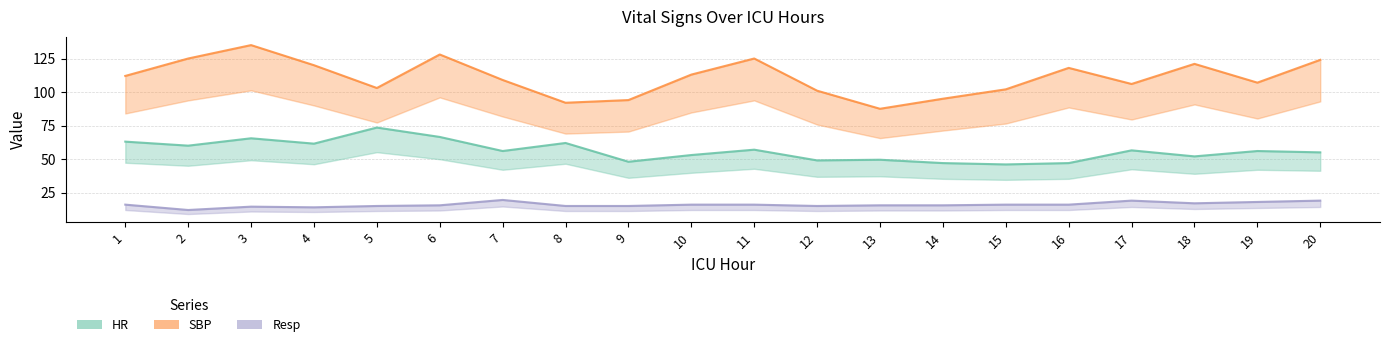

At how many categories does at least one series exceed 37?

20